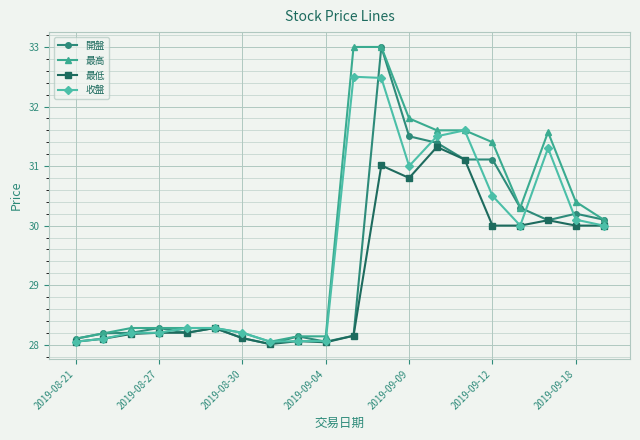

What are all the series names shown in the legend?

開盤, 最高, 最低, 收盤